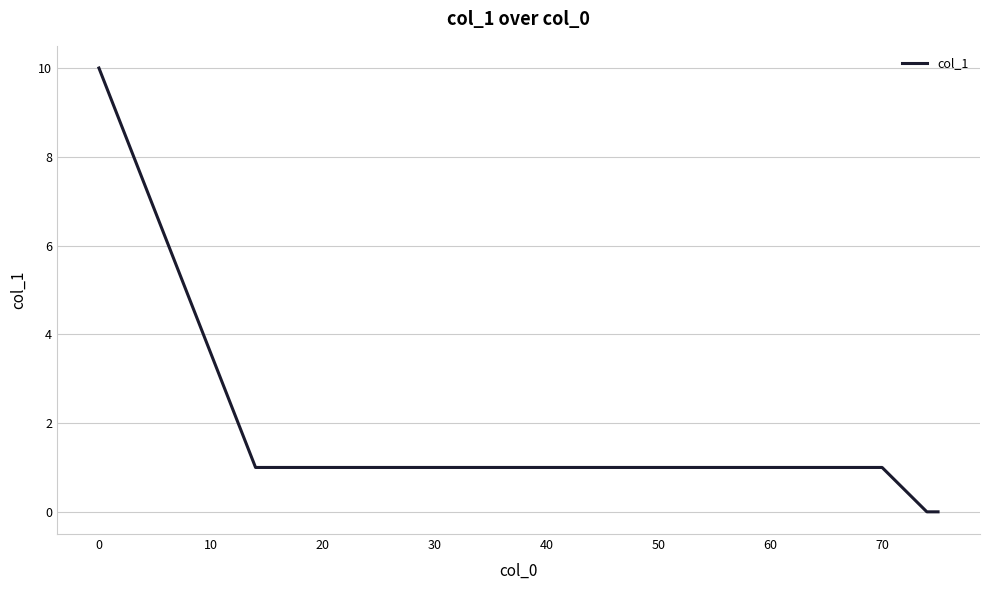

What is the greatest value displayed?

10